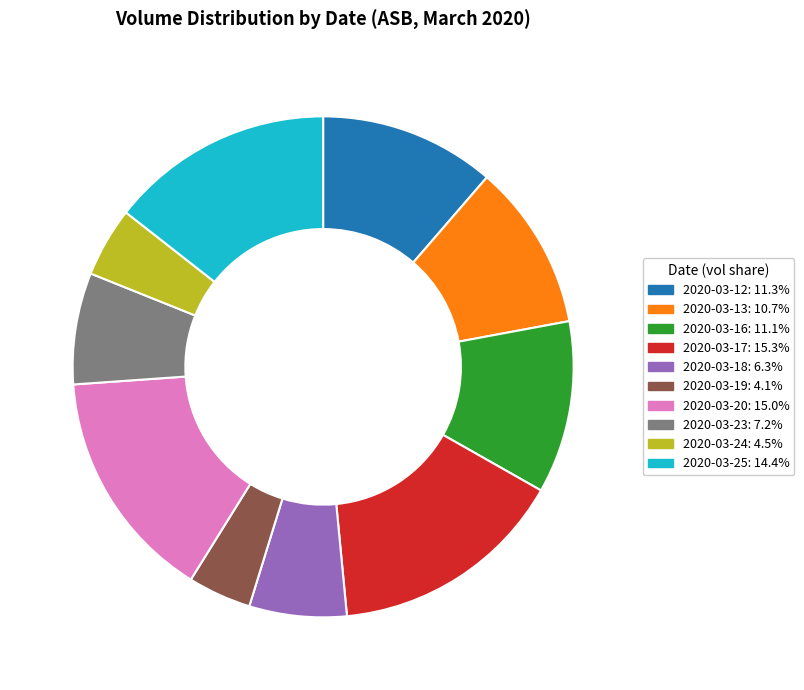

Is there a majority slice in this chart?

No